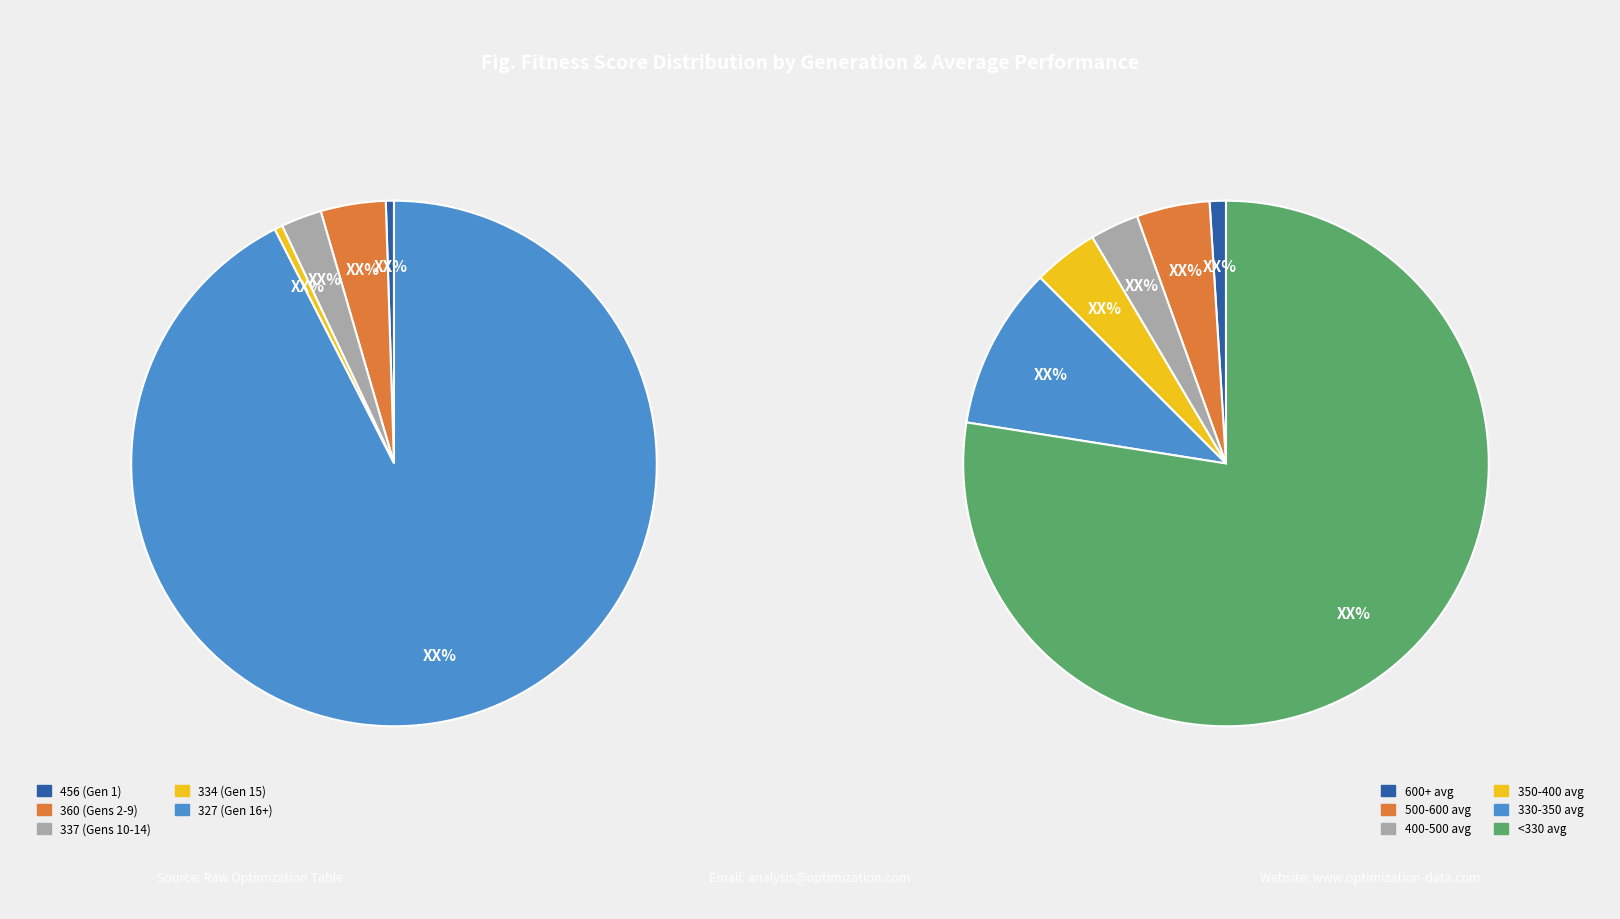

What portion of the pie excludes 2?

81.4%